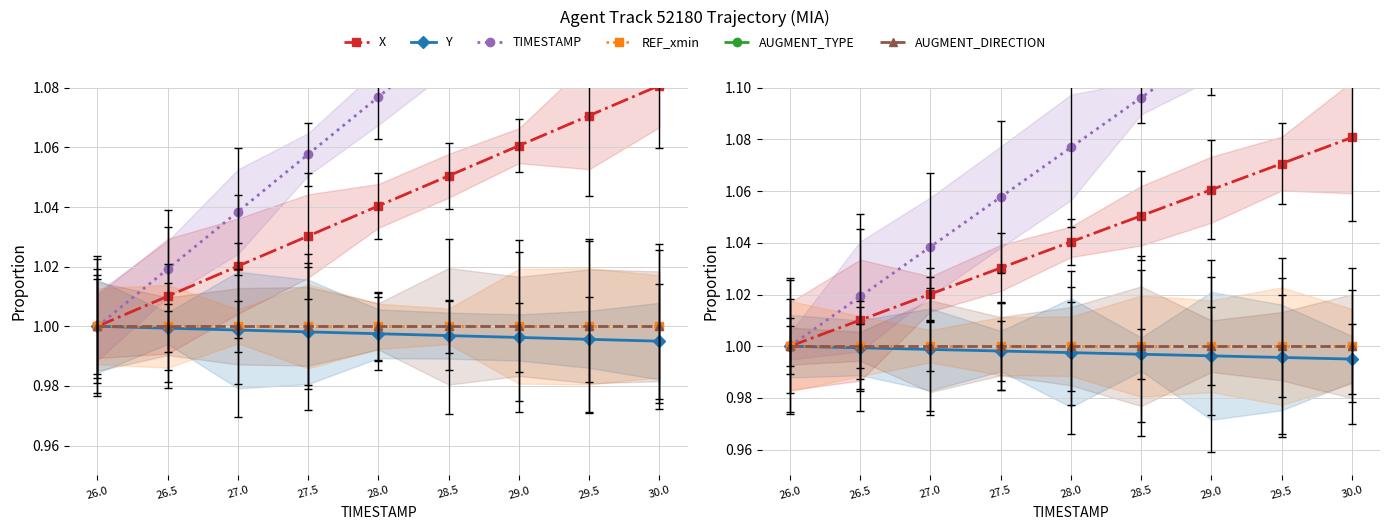

What is the label of the 8th point from the right?

26.5